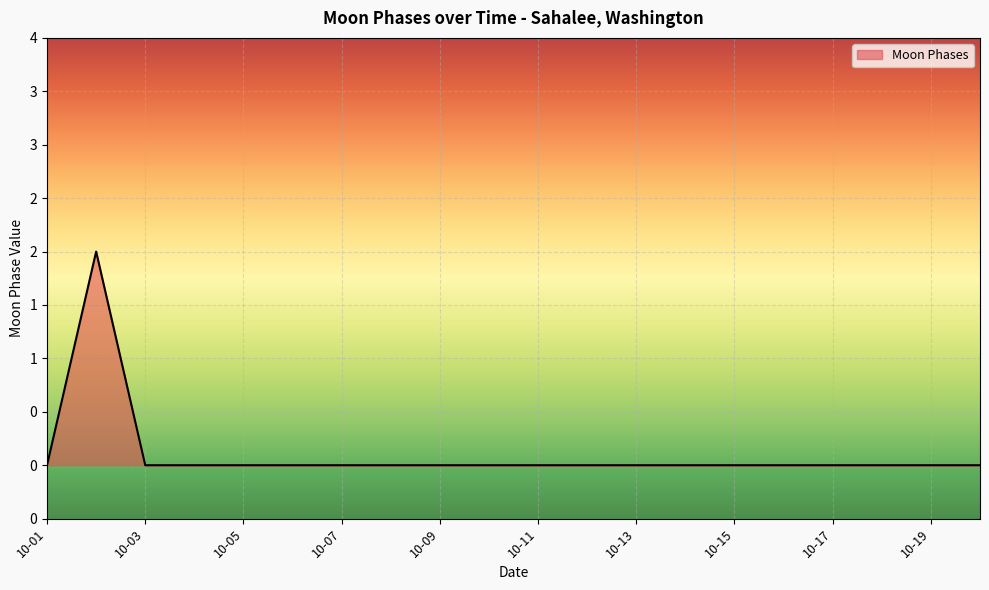

Reading left to right, transcribe all the data shown in this chart.

0	2	0	0	0	0	0	0	0	0	0	0	0	0	0	0	0	0	0	0